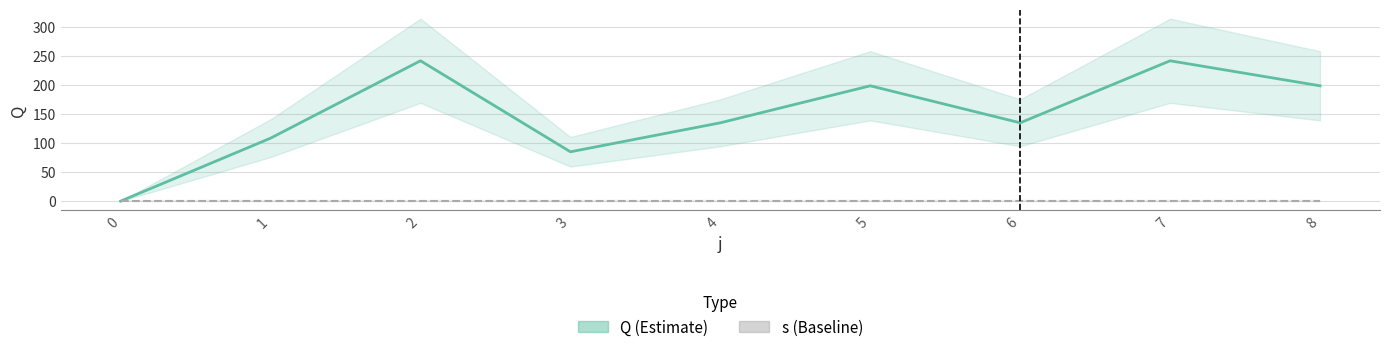

What value does the Q series have at 2?

241.2